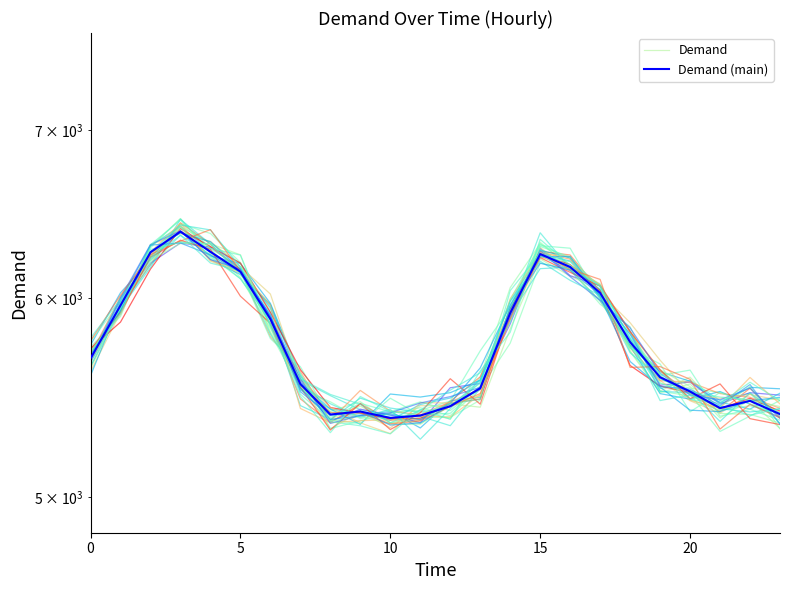

Rank the series by their average value, from lowest to highest.

Demand, Demand (main)